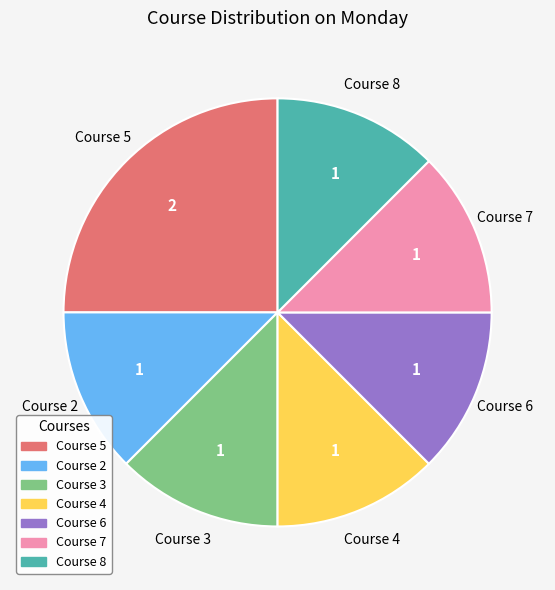

How many slices are in this pie chart?

7